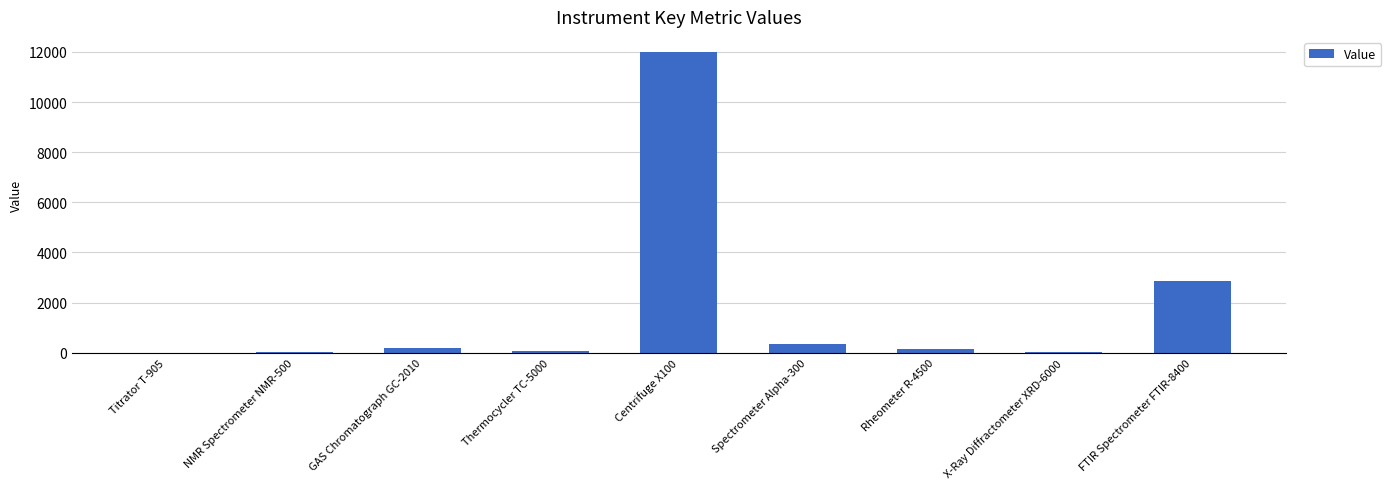

Are the bars grouped side by side (vs. stacked)?

No